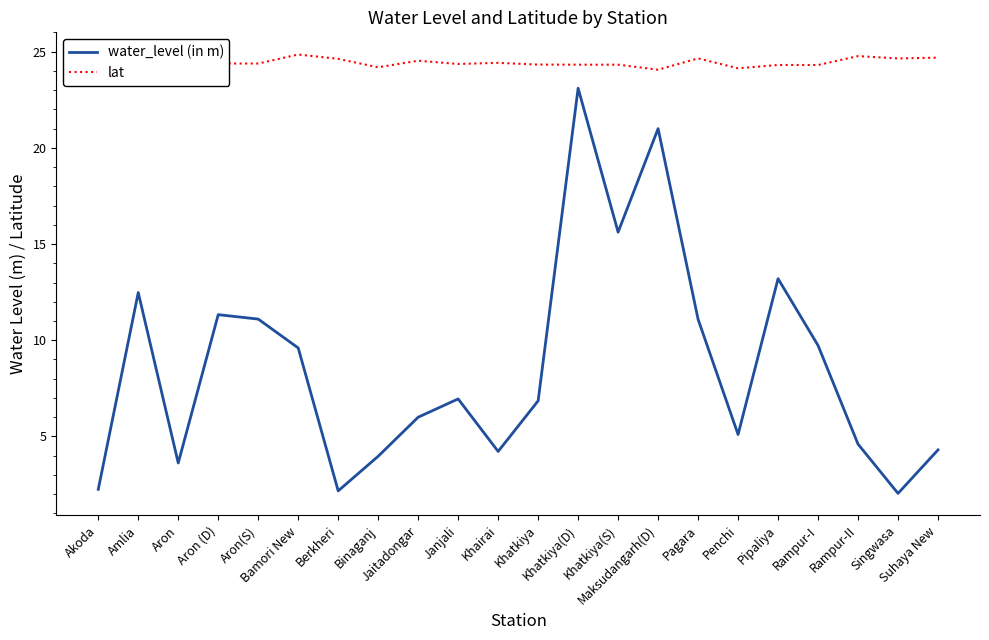

The value of water_level (in m) at Maksudangarh(D) is 28.7. True or false?

False